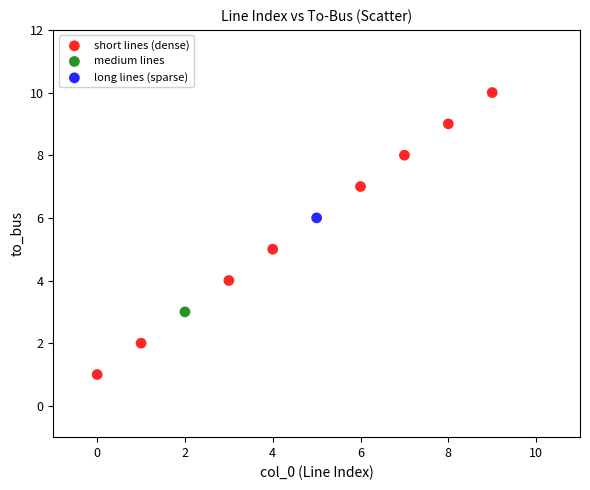

What are all the series names shown in the legend?

short lines (dense), medium lines, long lines (sparse)